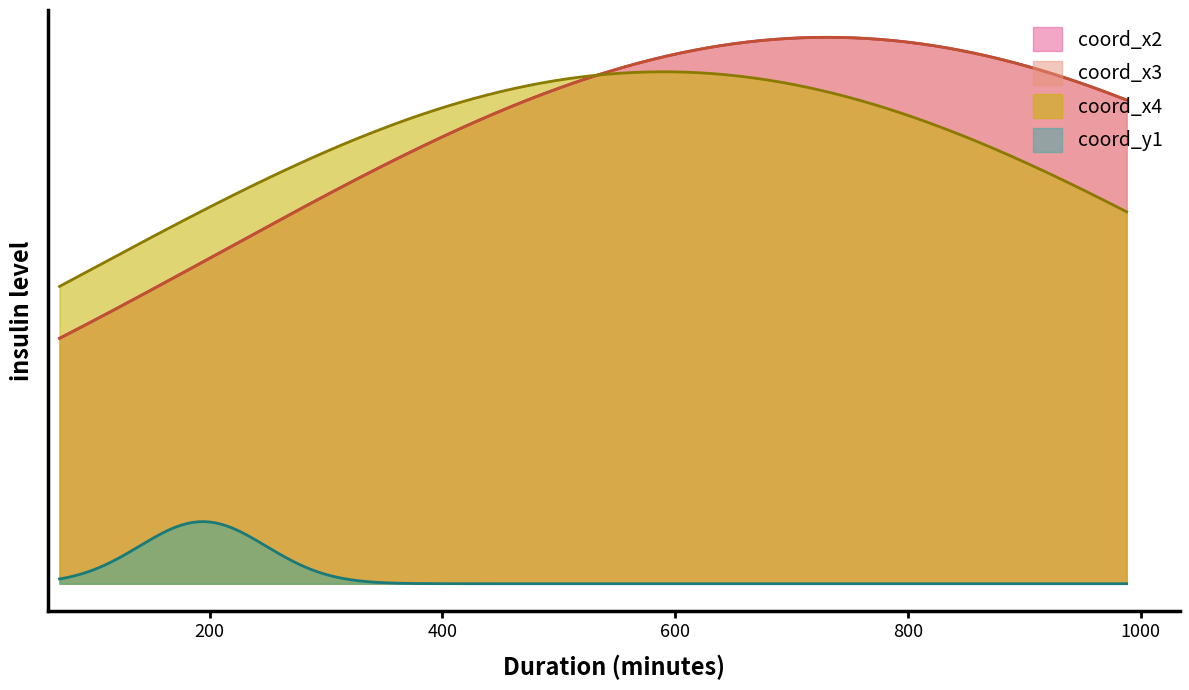

Does the chart display data point markers on the line(s)?

No